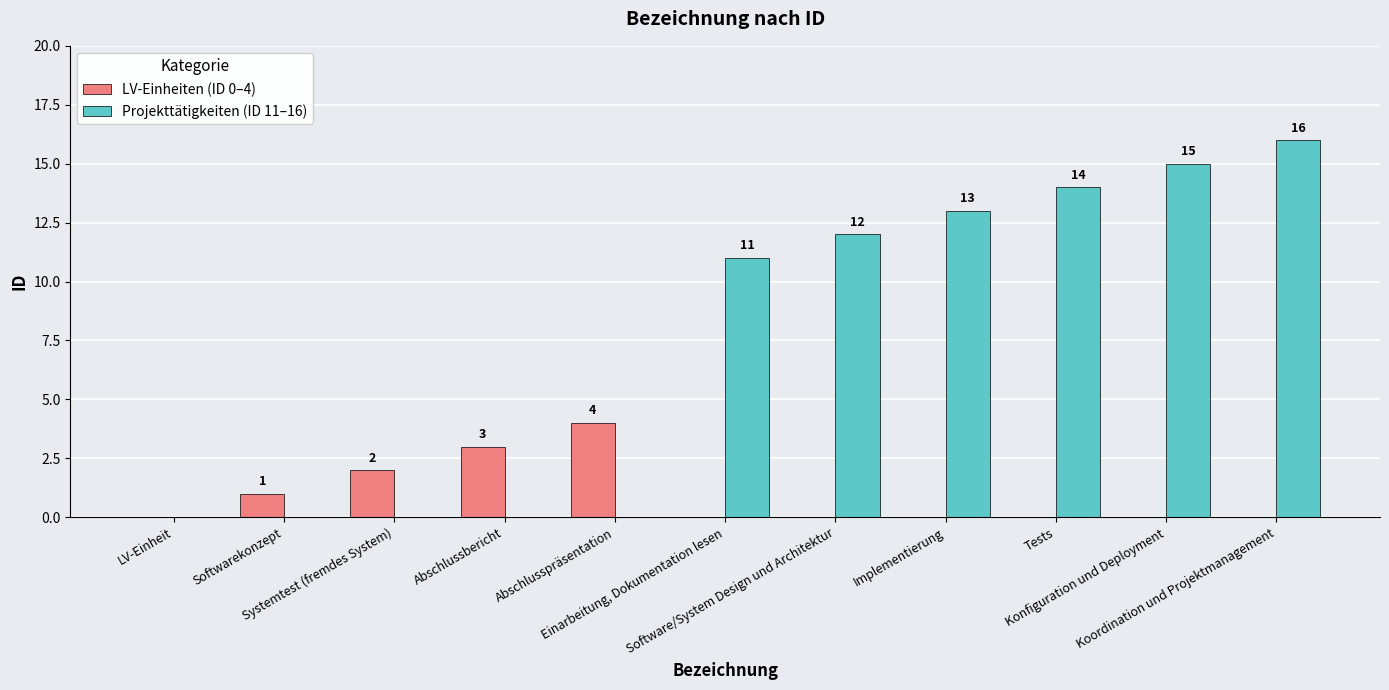

At which label is LV-Einheiten (ID 0–4) closest to 2?

Systemtest (fremdes System)